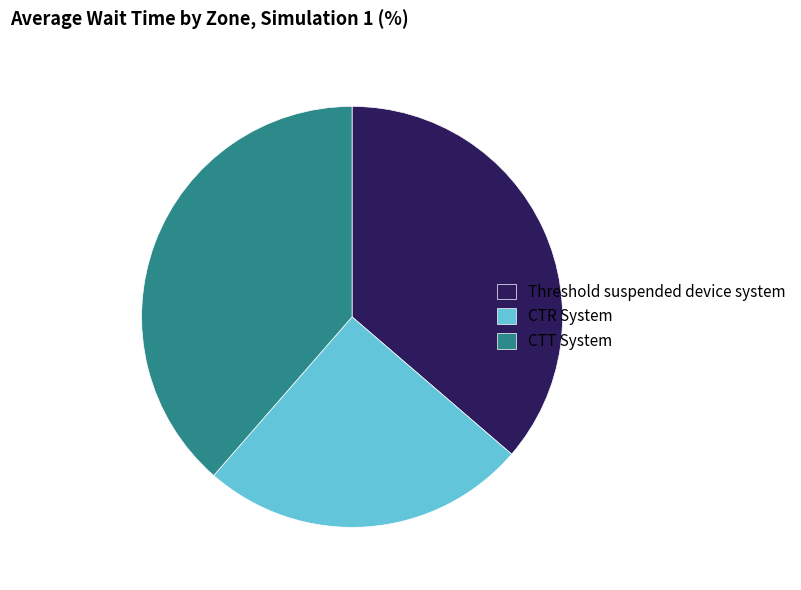

Which category has the smallest portion of the pie?

CTR System